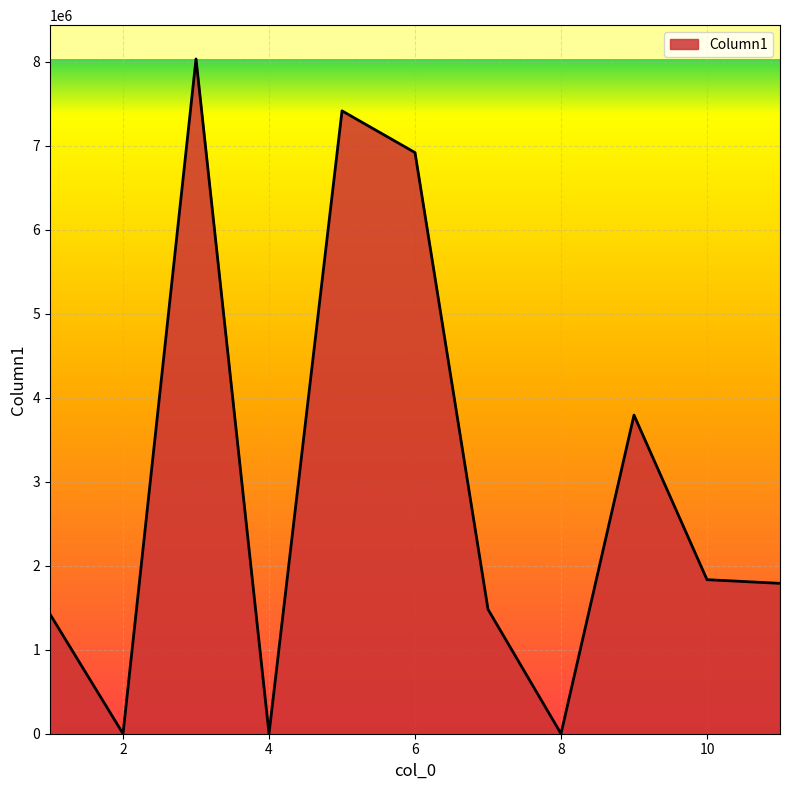

What is the maximum value shown in the chart?

8033410.0